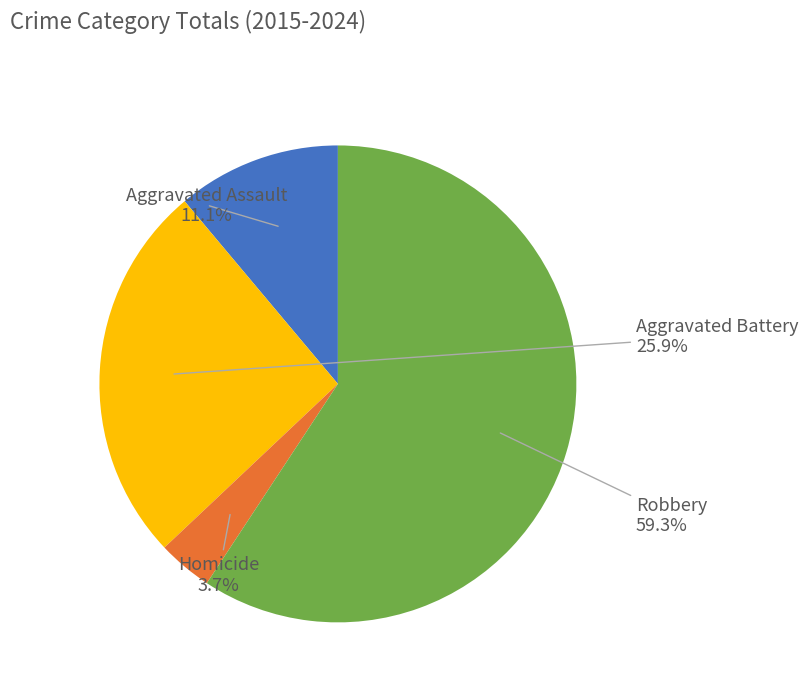

Is there a majority slice in this chart?

Yes